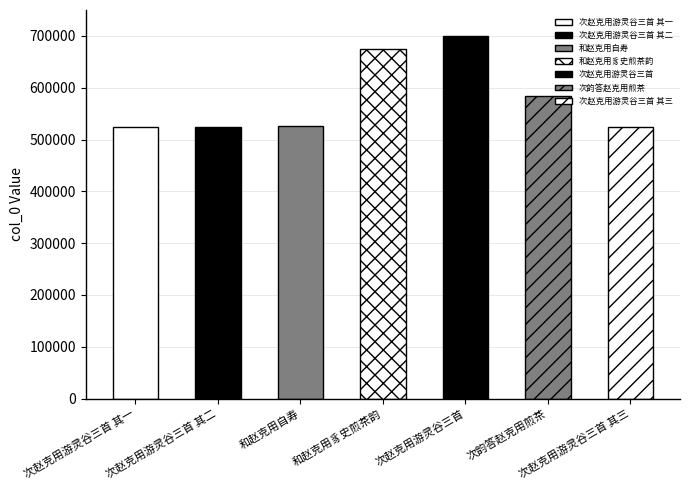

What is the value of the 6th bar from the left?

583313